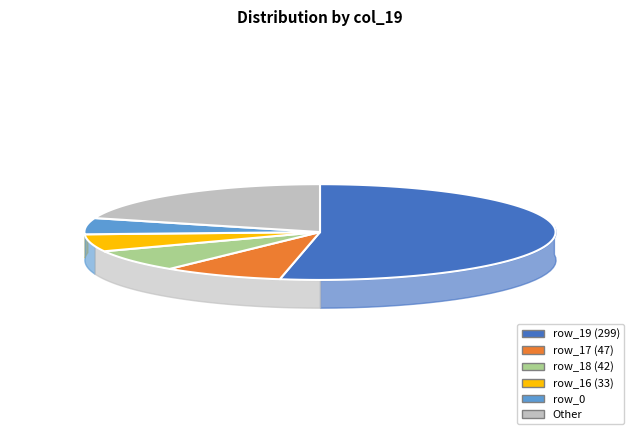

Combined, what portion of the pie is row_11 and row_17?

9.3%